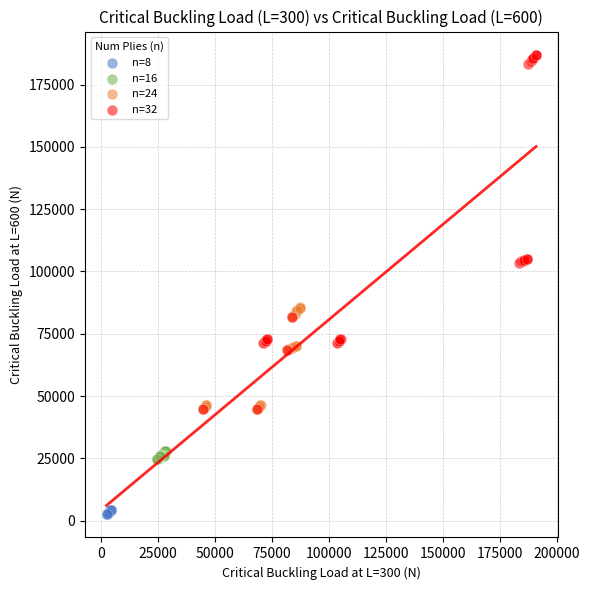

Which series contains the highest Y value?

n=32